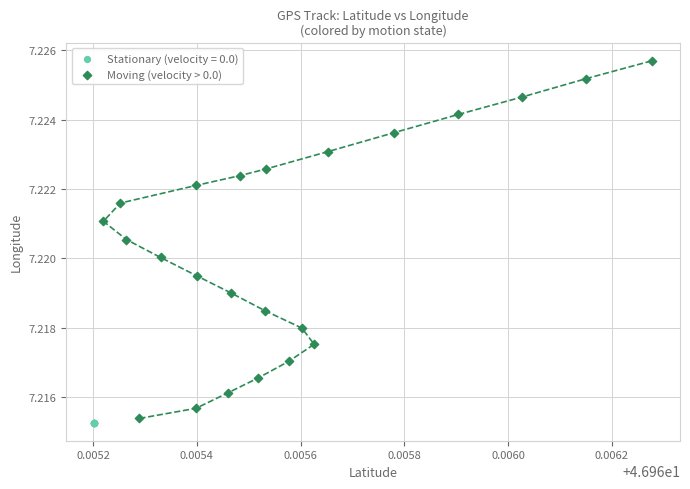

Which series reaches the maximum Y coordinate?

Moving (velocity > 0.0)